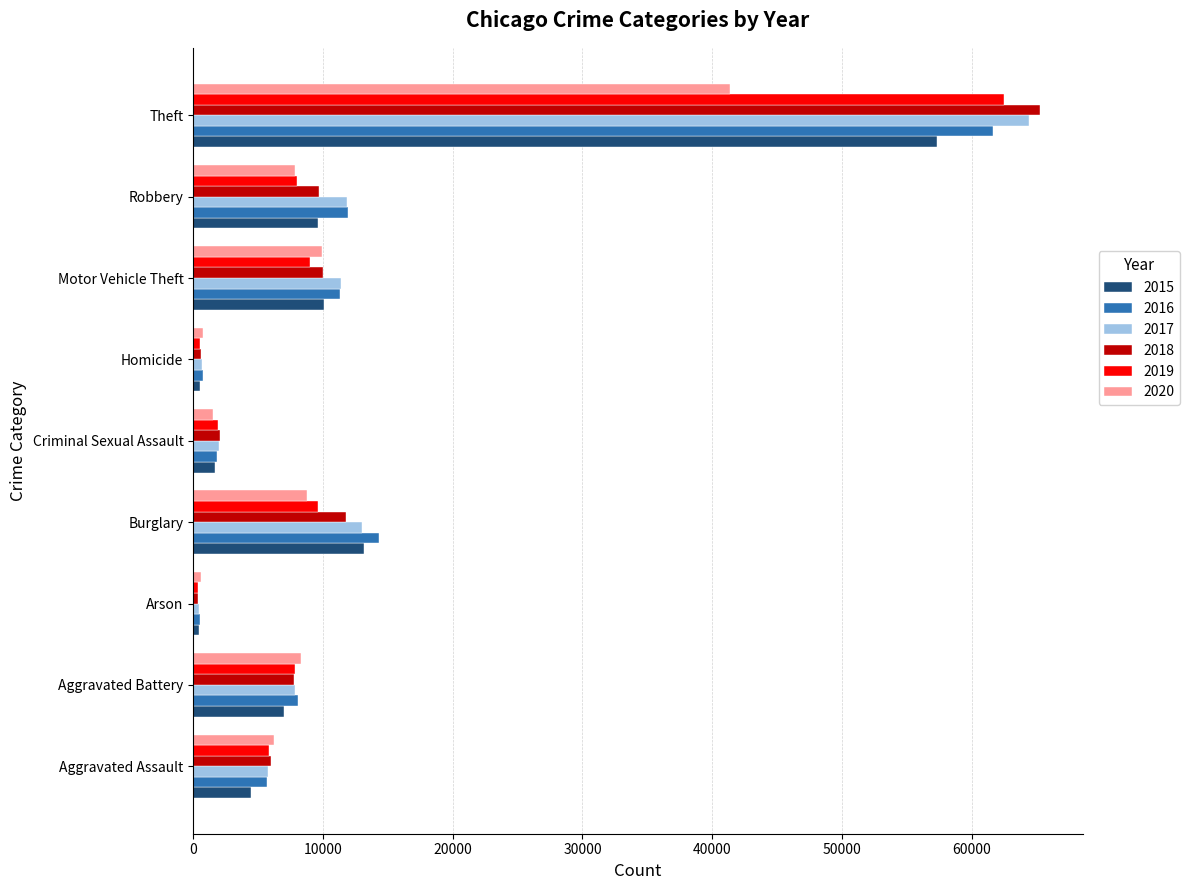

The 2020 series shows 12120 at Aggravated Battery. True or false?

False